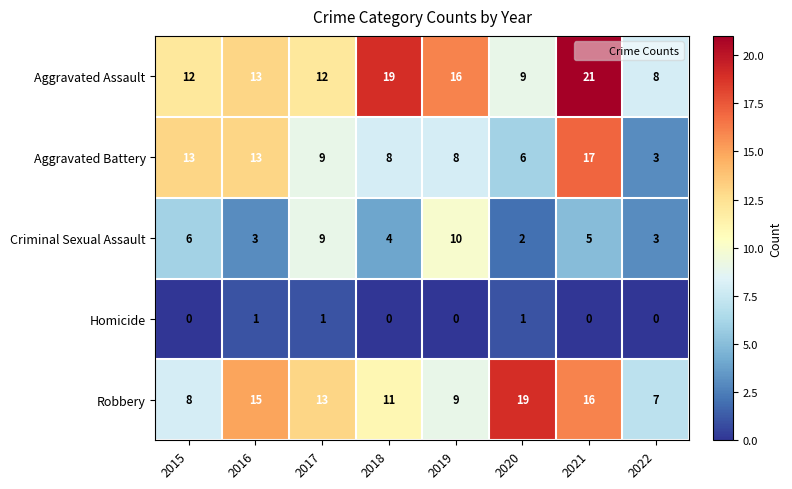

What is the sum of all Homicide values?

3